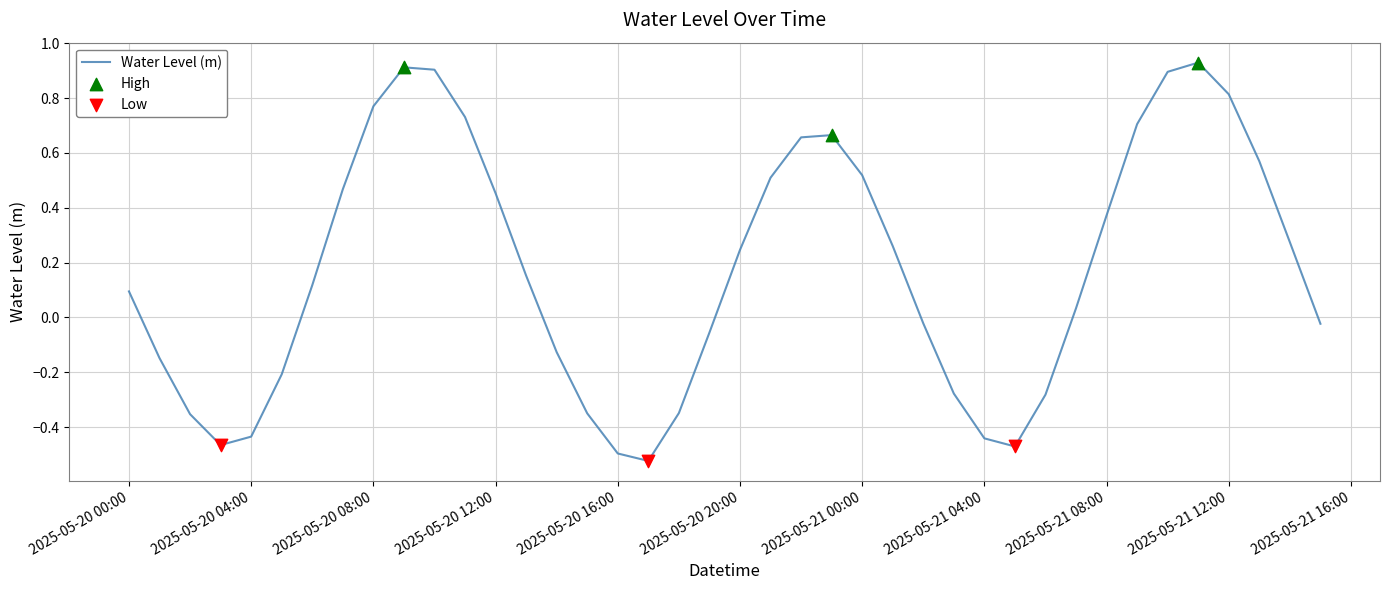

Does the chart have visible grid lines?

Yes